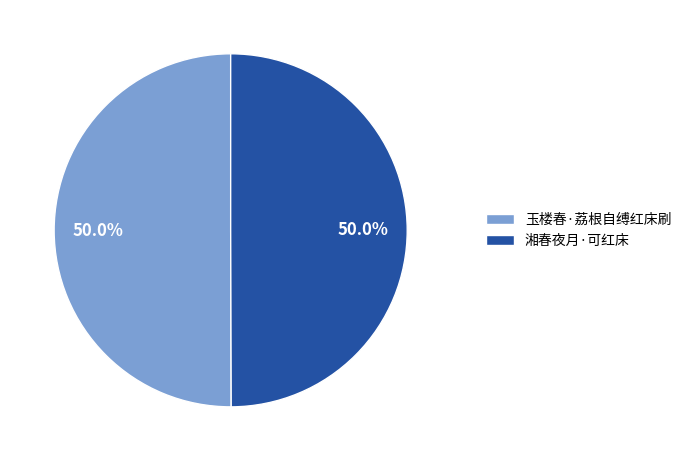

How many slices are in this pie chart?

2